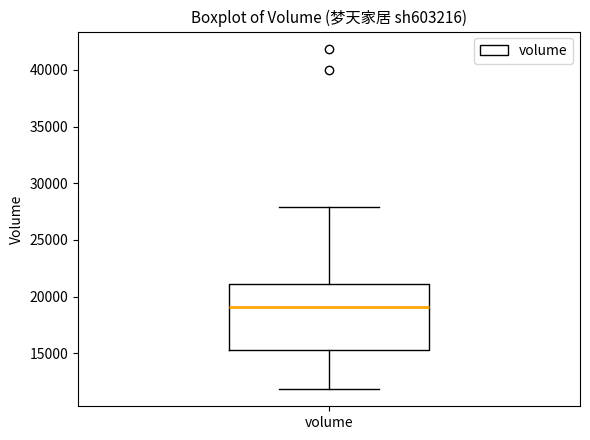

Read this box plot against the y-axis: the position of the median line, the range covered by the box, and the ends of both whiskers. The values are not printed on the chart, so give them approximately, as read against the axis.

median 19000, box 15500 to 21000, whiskers 12000 to 28000